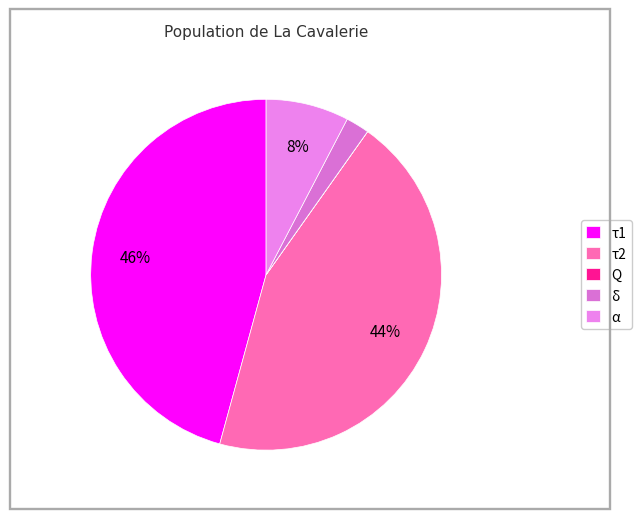

Is α the majority of the pie?

No